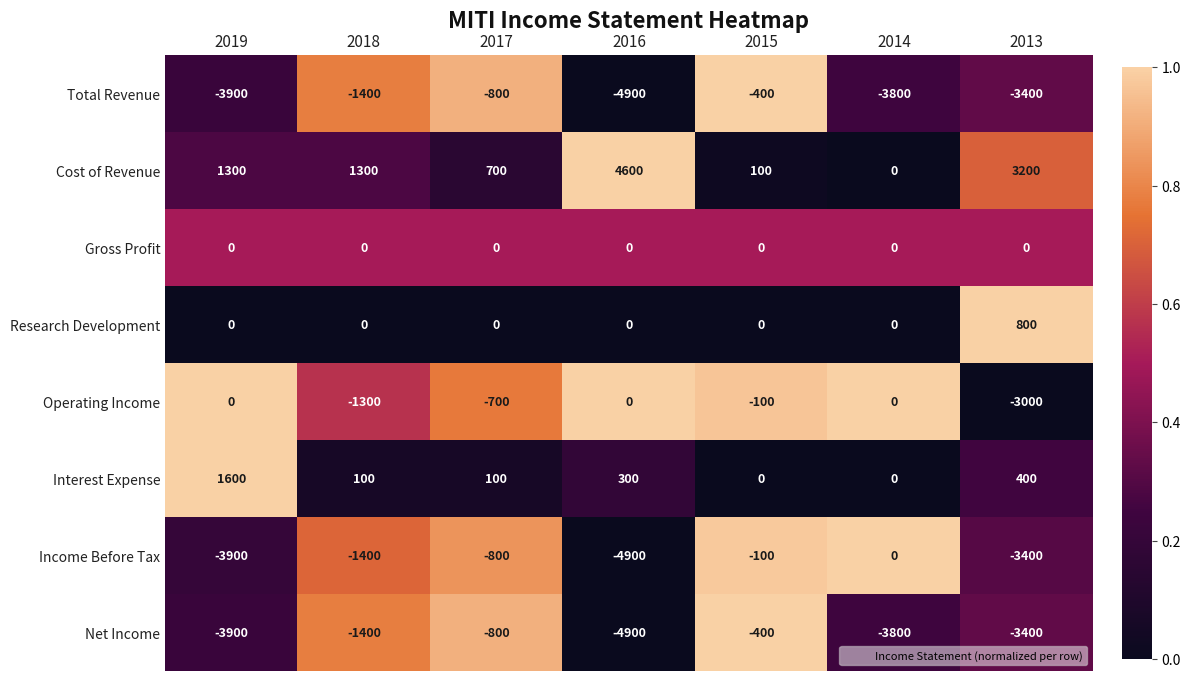

What is the difference between the Total Revenue values at 2014 and 2018?

2400